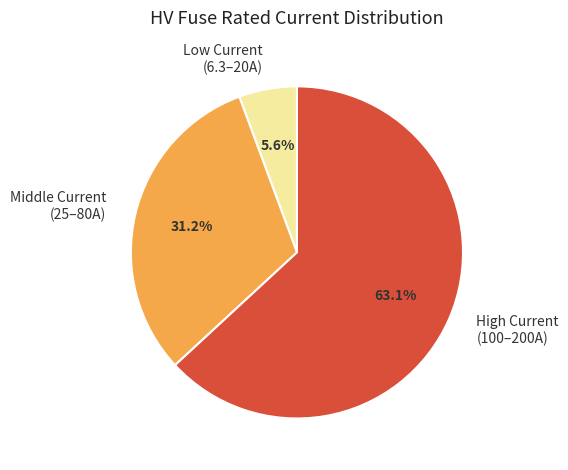

To the nearest percent, what is the average slice percentage?

33%